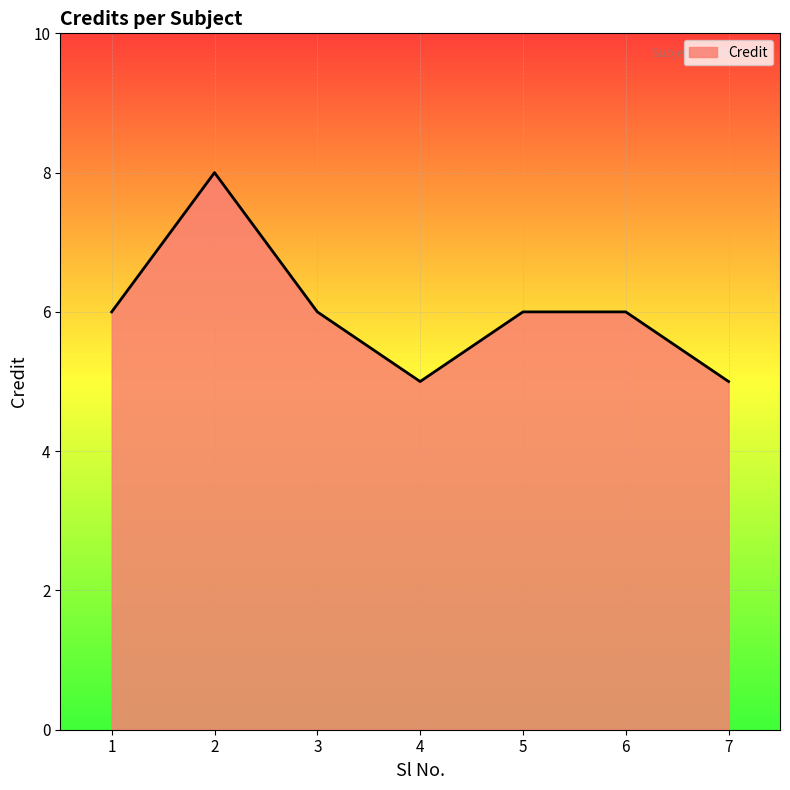

True or false: the data shows 8 at 2.

True